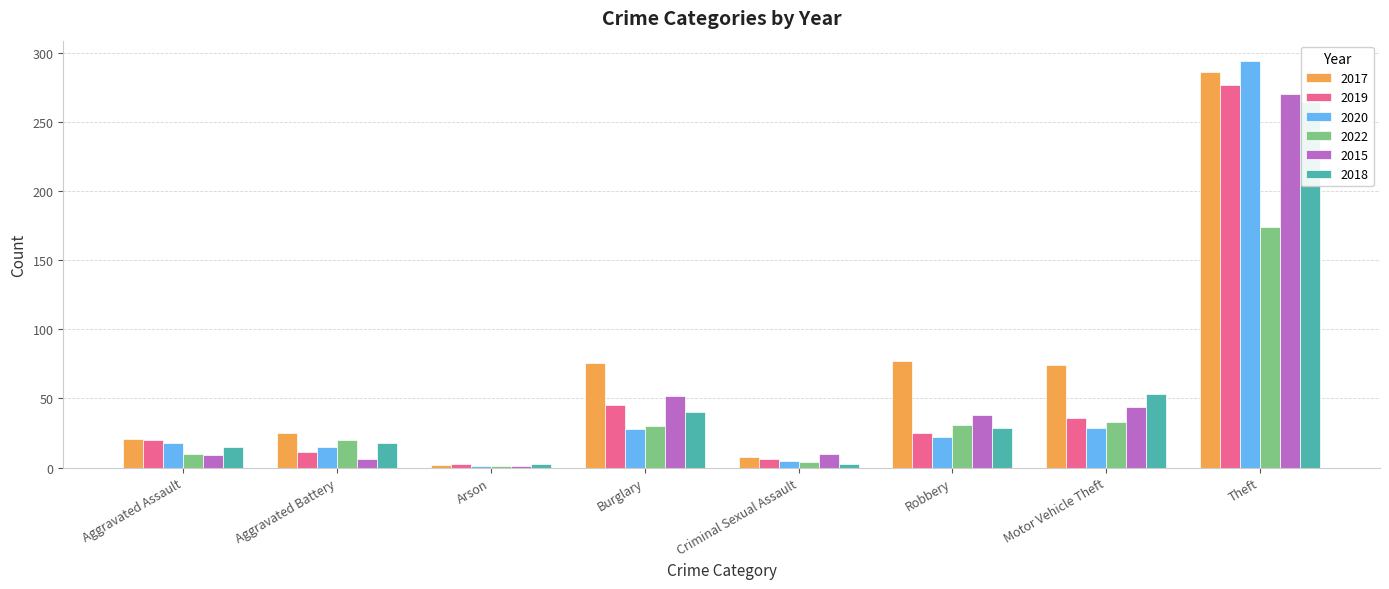

The value of 2020 at Aggravated Assault is 8. True or false?

False